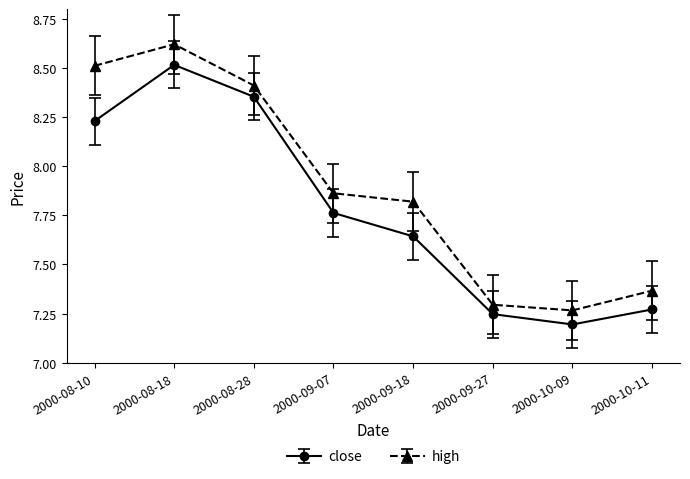

What position from the right is 2000-09-27?

3